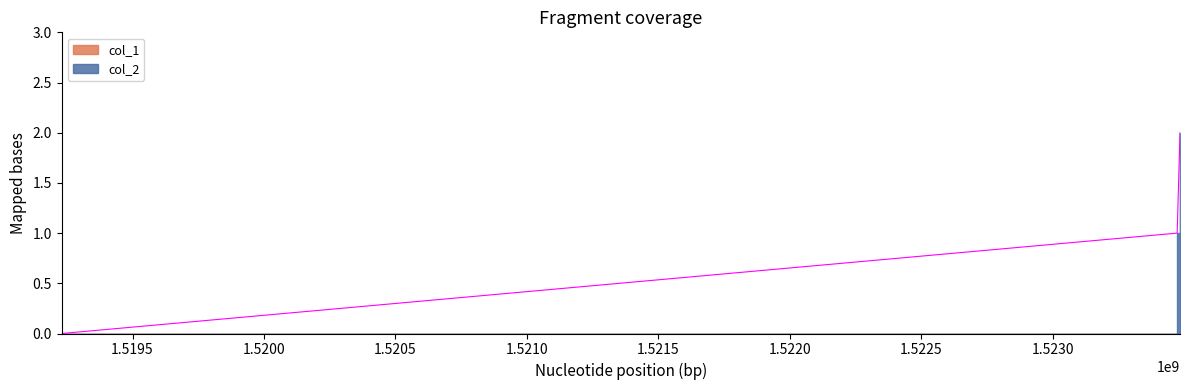

What is the approximate value at 1523484369?

2